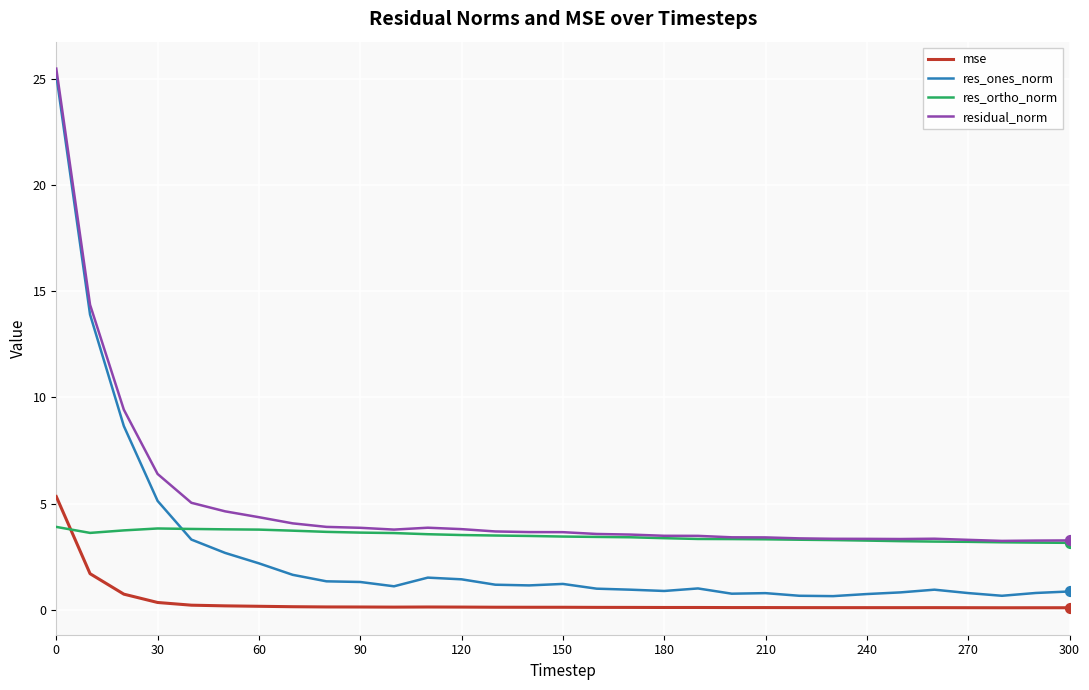

Which series has the largest range (max minus min)?

res_ones_norm